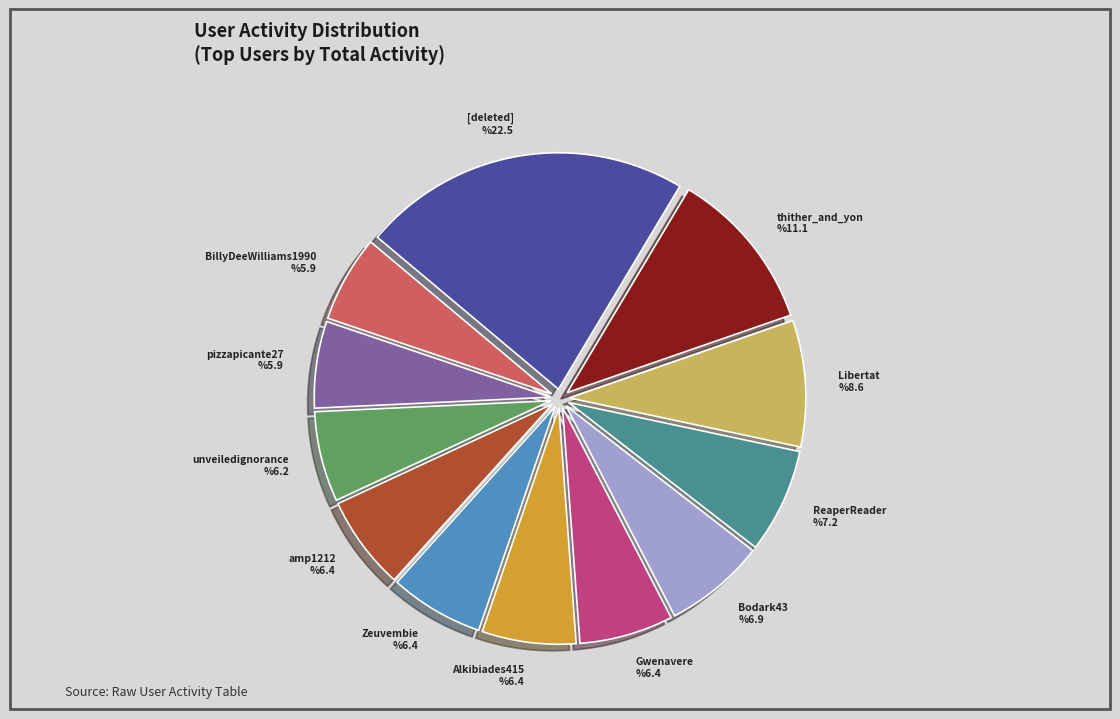

Rank the categories by value from highest to lowest.

[deleted], thither_and_yon, Libertat, ReaperReader, Bodark43, Gwenavere, Alkibiades415, Zeuvembie, amp1212, unveiledignorance, pizzapicante27, BillyDeeWilliams1990